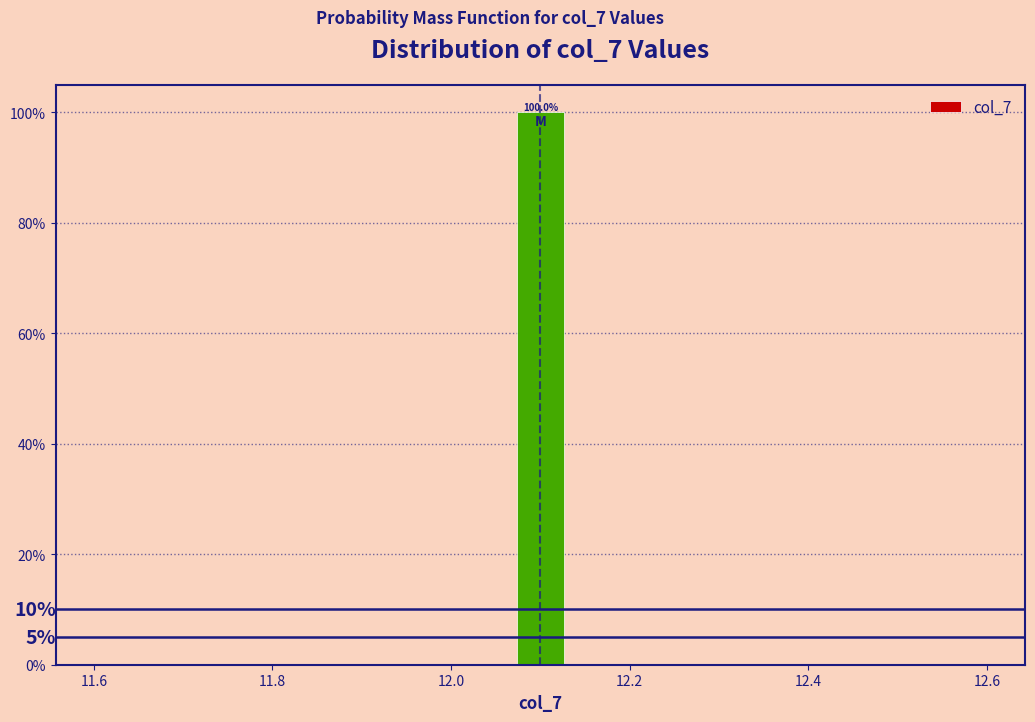

Around what value on the x-axis is the tallest bar? Give the approximate position of its centre, as read against the axis.

12.10